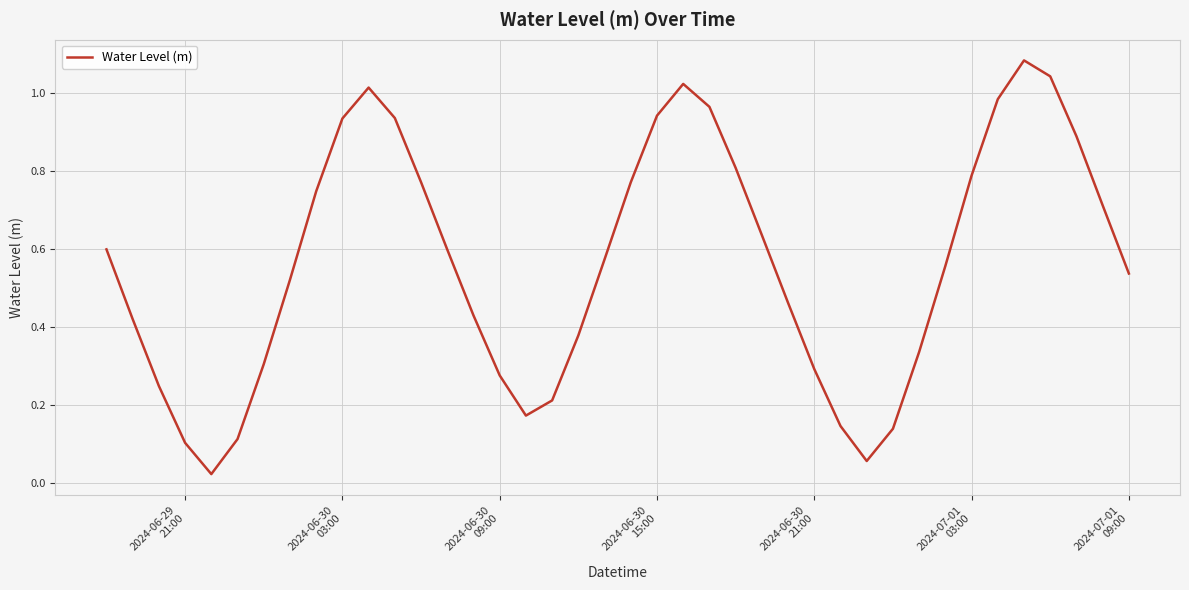

Is this an area chart (filled region under the line)?

No